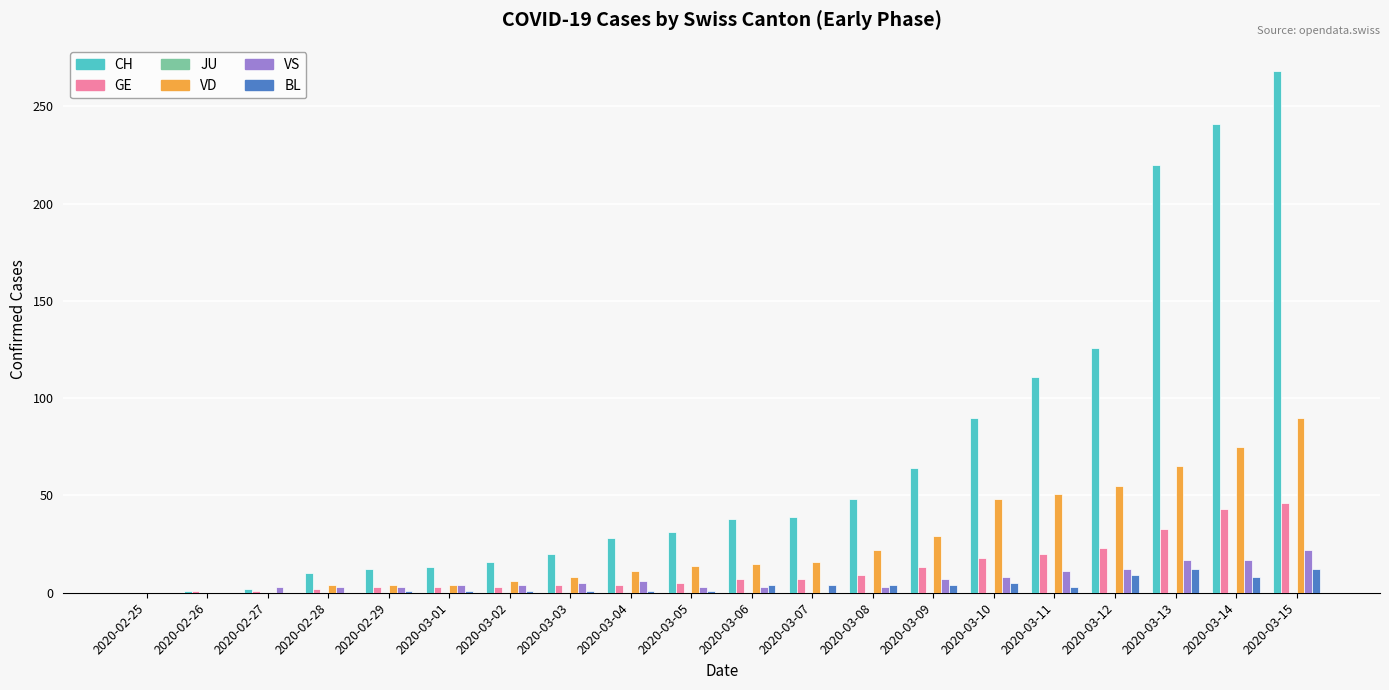

What is the maximum value shown in the chart?

268